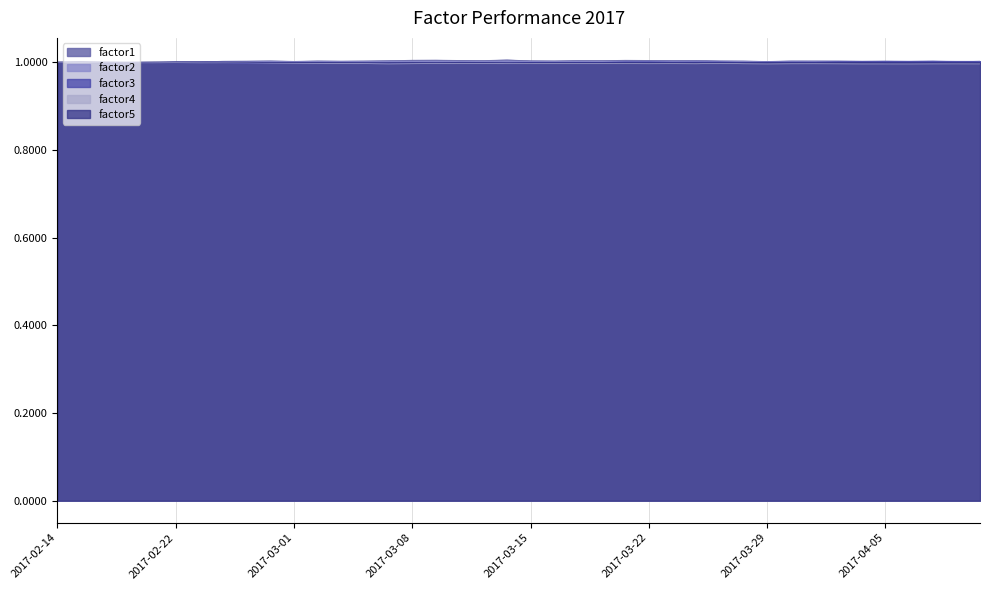

True or false: factor3 has a value of 0.5 at 2017-03-20.

False